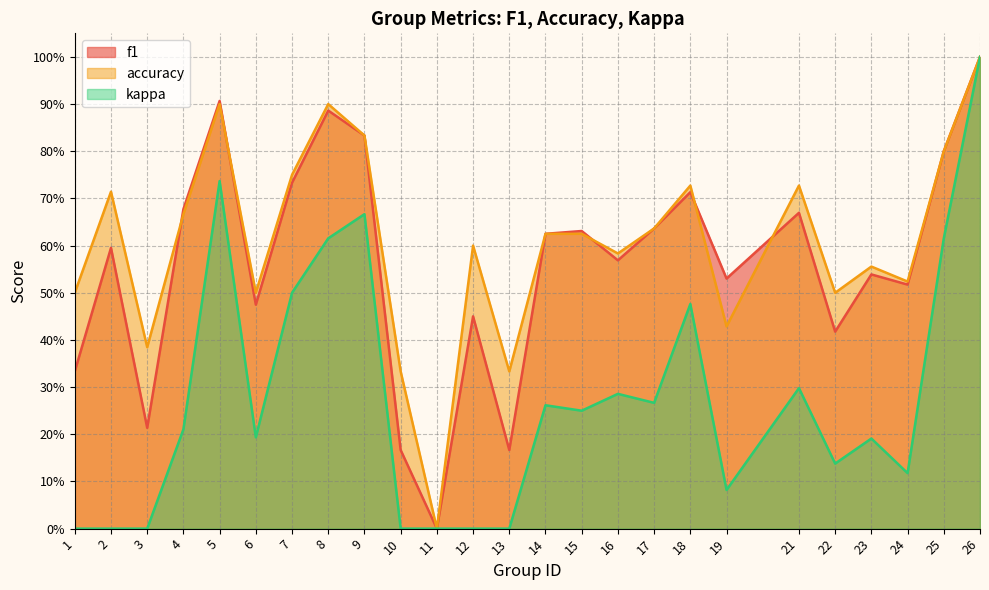

Reading right to left, transcribe all the data shown in this chart.

f1: 1.0	0.8	0.5	0.5	0.4	0.7	0.5	0.7	0.6	0.6	0.6	0.6	0.2	0.5	0.0	0.2	0.8	0.9	0.7	0.5	0.9	0.7	0.2	0.6	0.3
accuracy: 1.0	0.8	0.5	0.6	0.5	0.7	0.4	0.7	0.6	0.6	0.6	0.6	0.3	0.6	0.0	0.3	0.8	0.9	0.8	0.5	0.9	0.7	0.4	0.7	0.5
kappa: 1.0	0.6	0.1	0.2	0.1	0.3	0.1	0.5	0.3	0.3	0.2	0.3	0.0	0.0	0.0	0.0	0.7	0.6	0.5	0.2	0.7	0.2	0.0	0.0	0.0